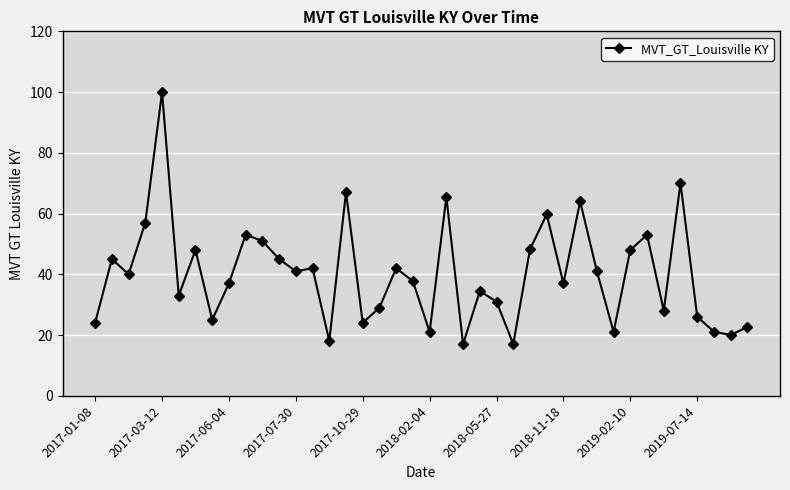

What is the value of the 38th point from the left?

21.1